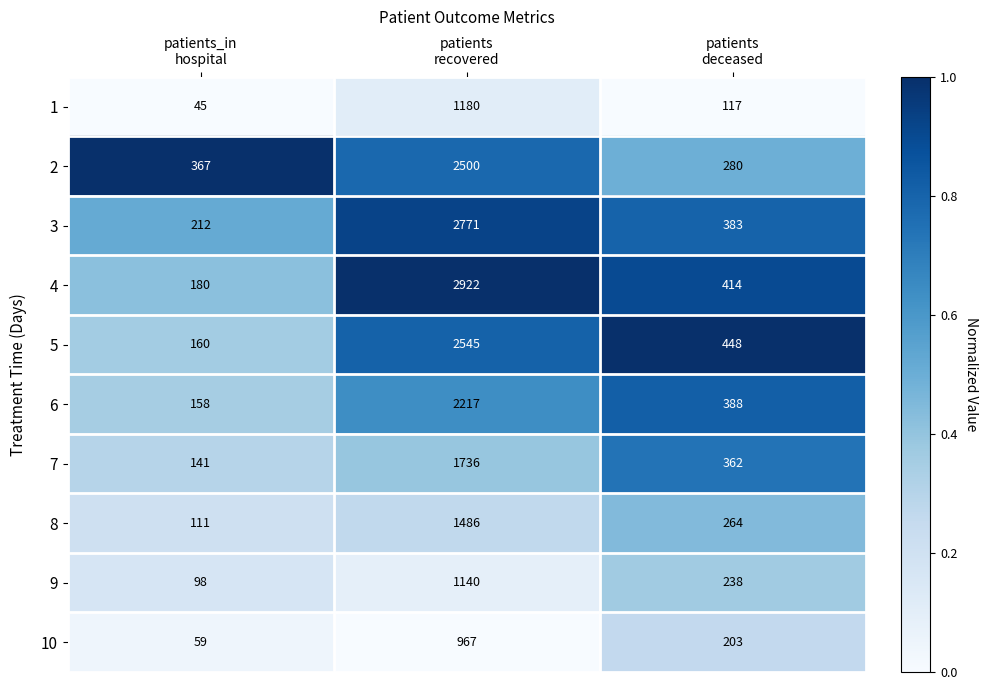

Rank the series by their maximum value, from lowest to highest.

10, 9, 1, 8, 7, 6, 2, 5, 3, 4